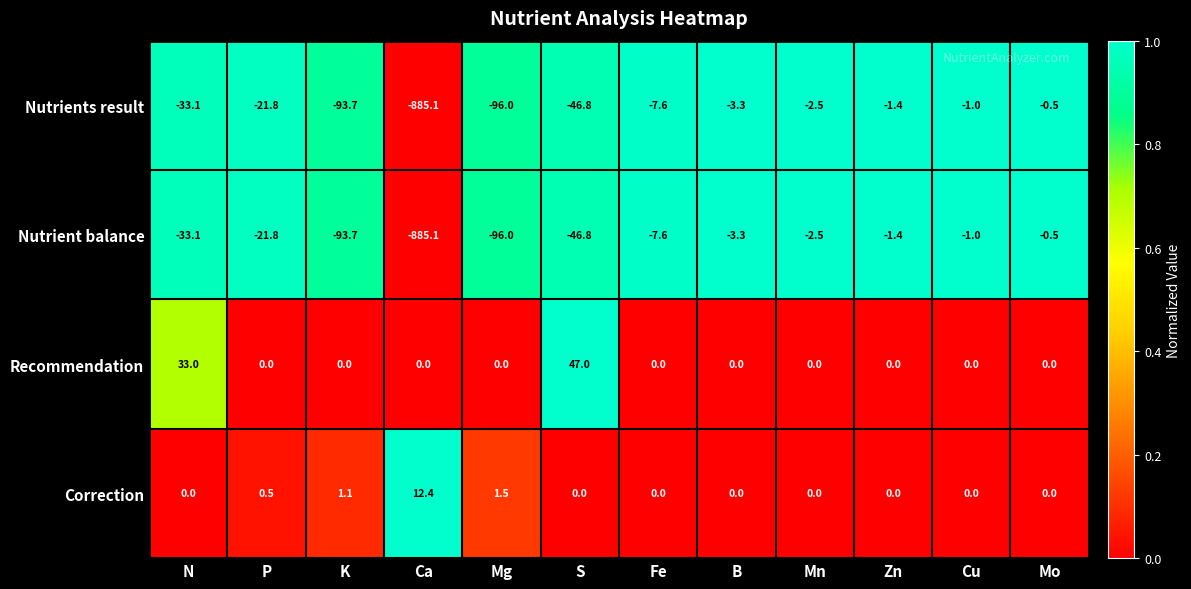

Which category has the lowest value across all series?

Ca